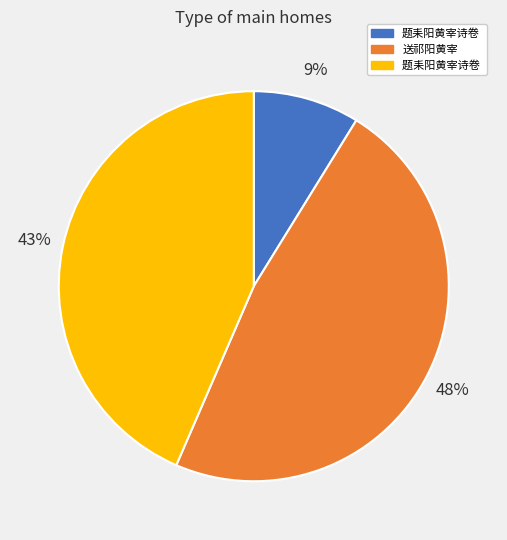

To the nearest percent, what is the difference between the largest and smallest slice percentages?

39%